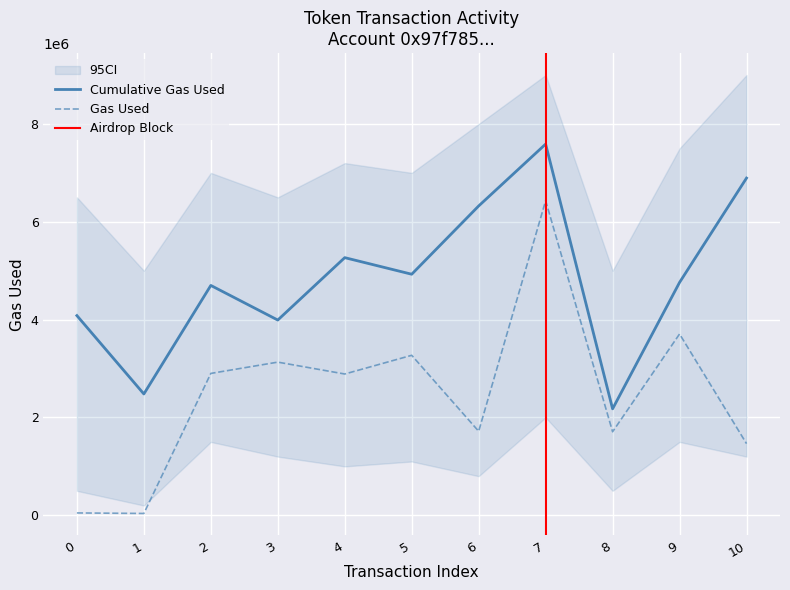

True or false: cumulativeGasUsed and gasUsed intersect in this chart.

False